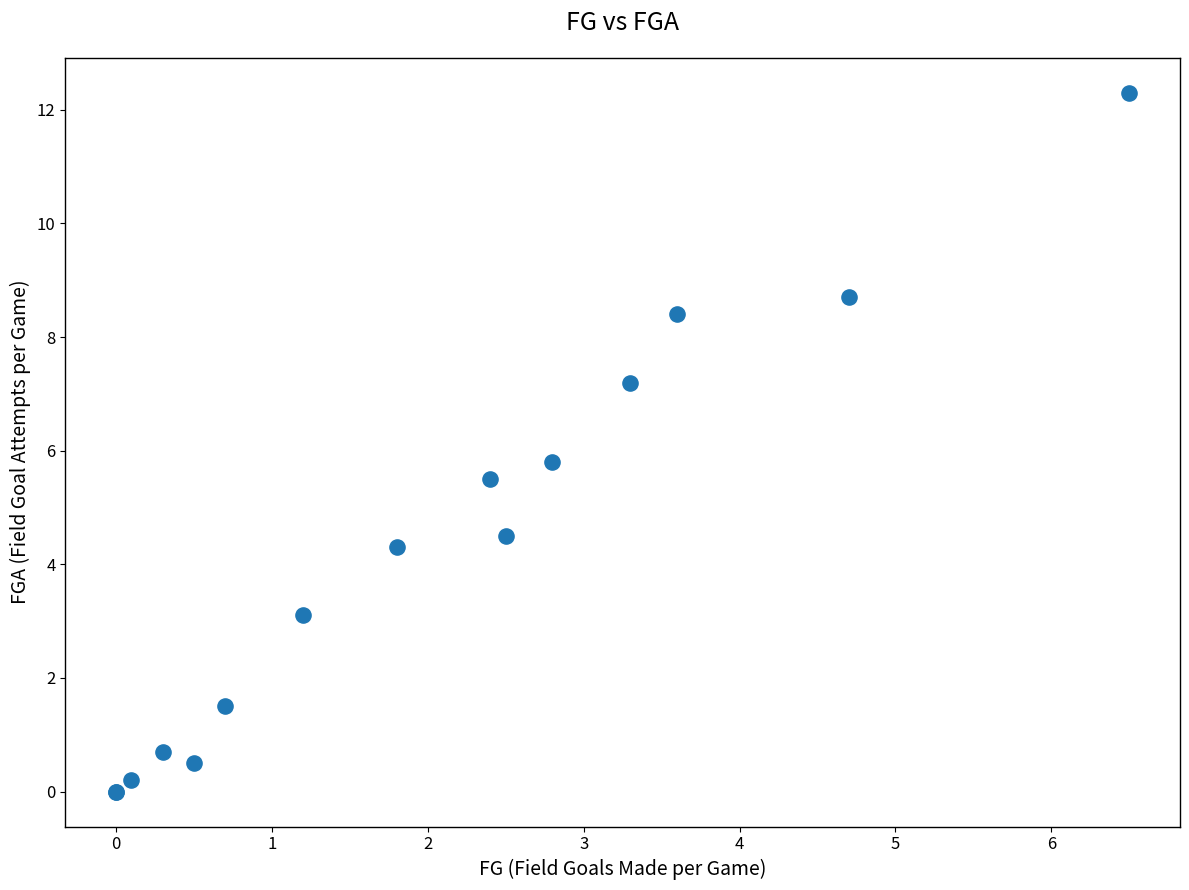

What Y value in the scatter plot is closest to 6?

5.8